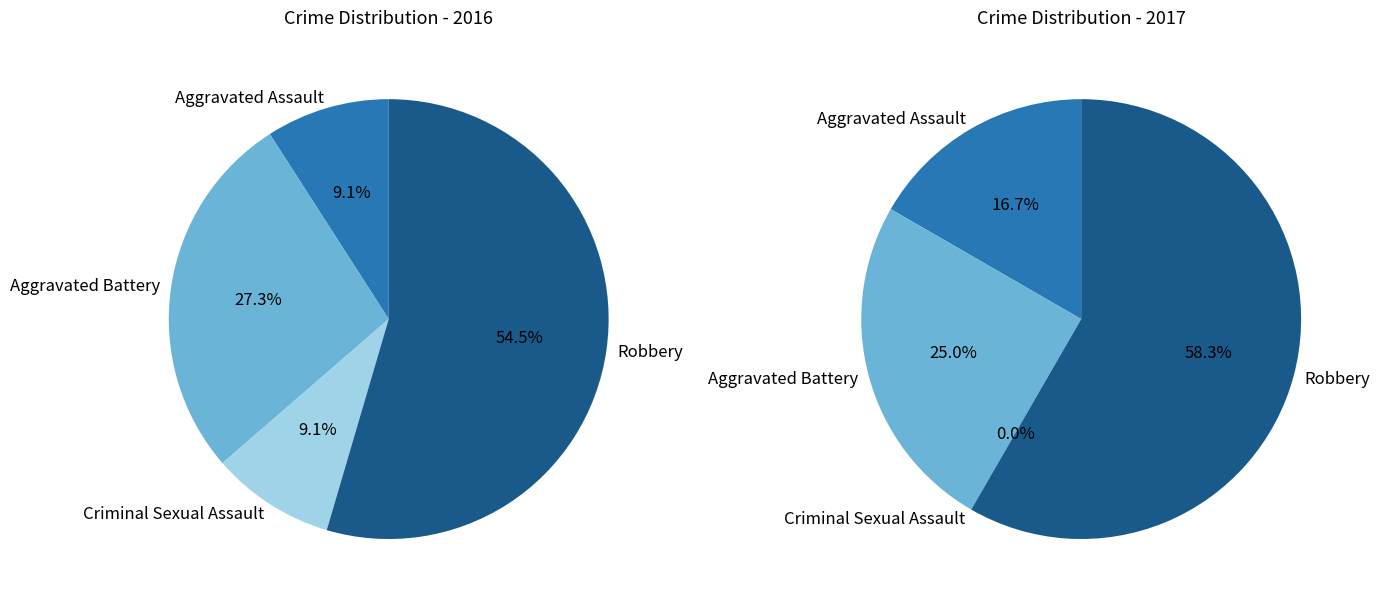

Which slice is the largest?

Robbery